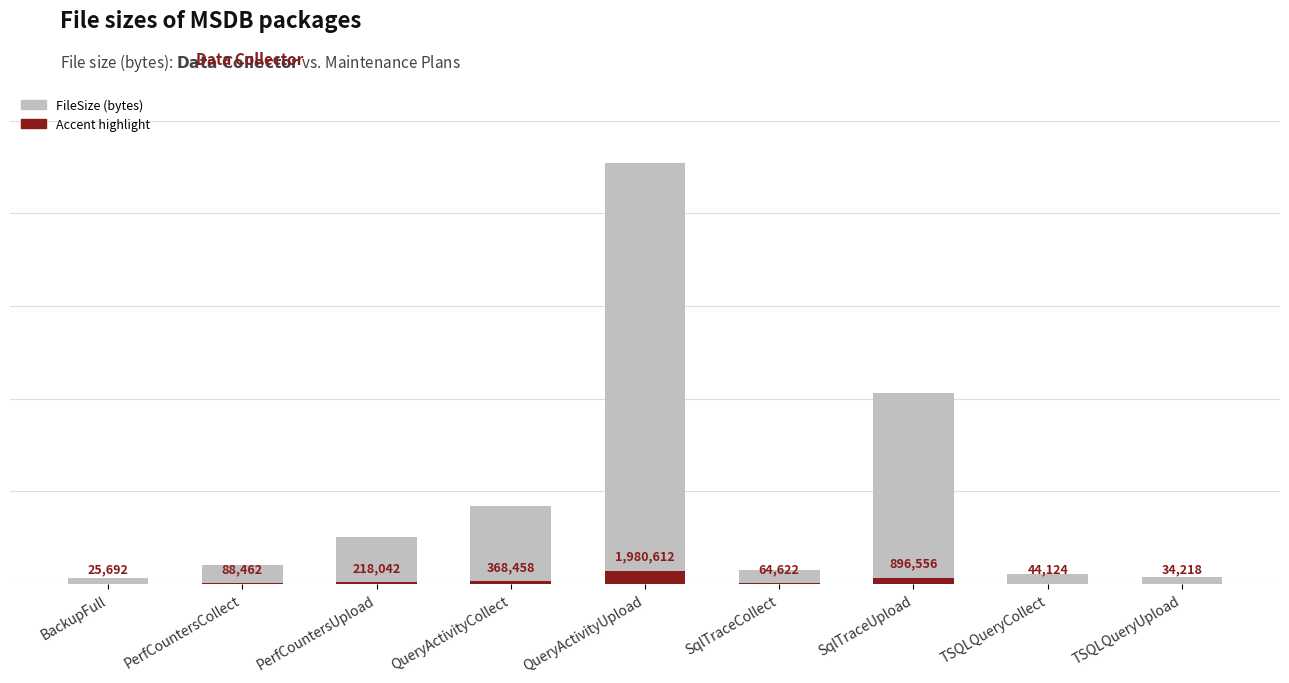

At which label does FileSize first exceed 88462?

PerfCountersUpload